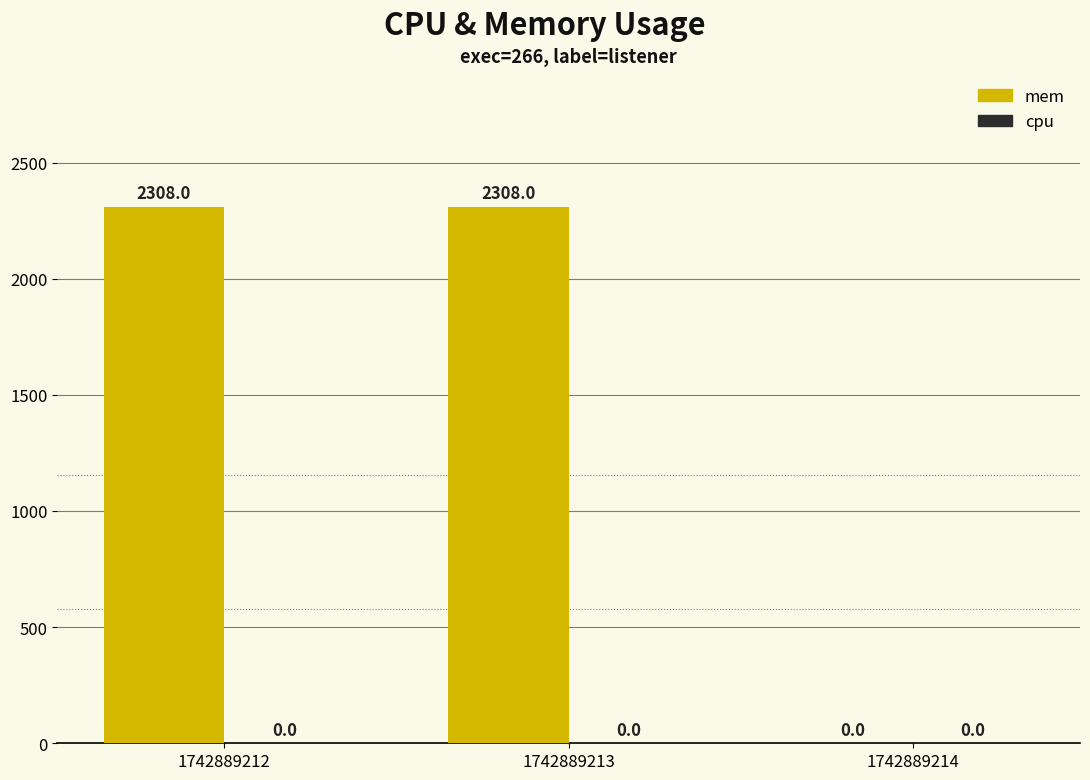

Is it true that the value at 1742889213 is 2308?

True